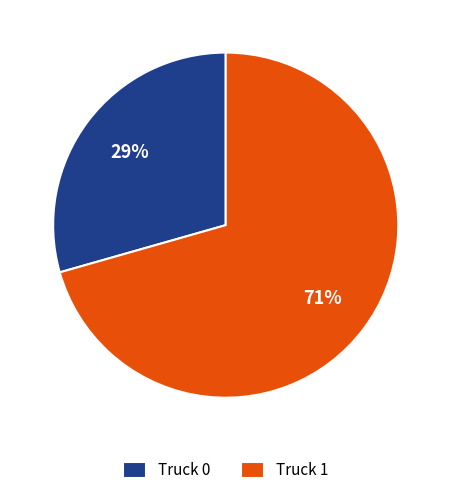

Which has a higher value, Truck 1 or Truck 0?

Truck 1